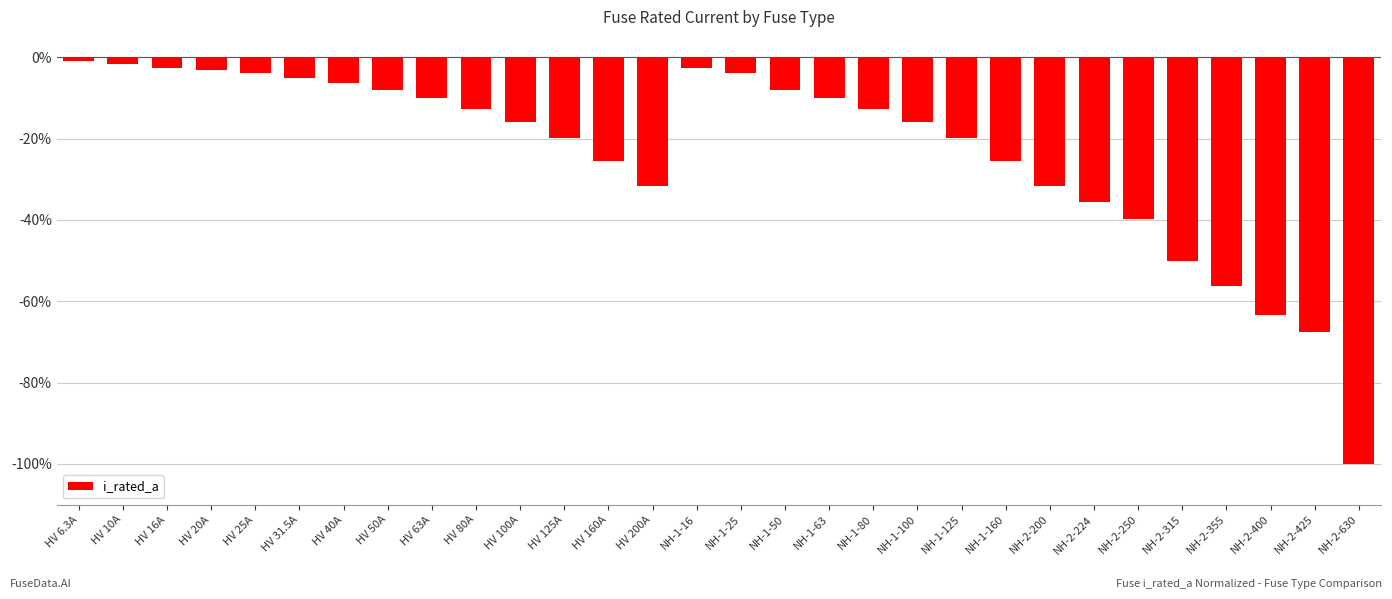

True or false: the data shows -19.5 at NH-2-224.

False